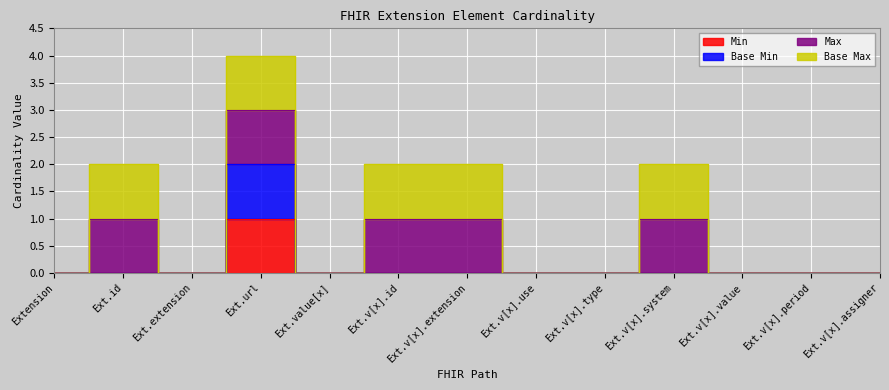

Between Ext.extension and Ext.v[x].period, which series saw the biggest shift?

Min